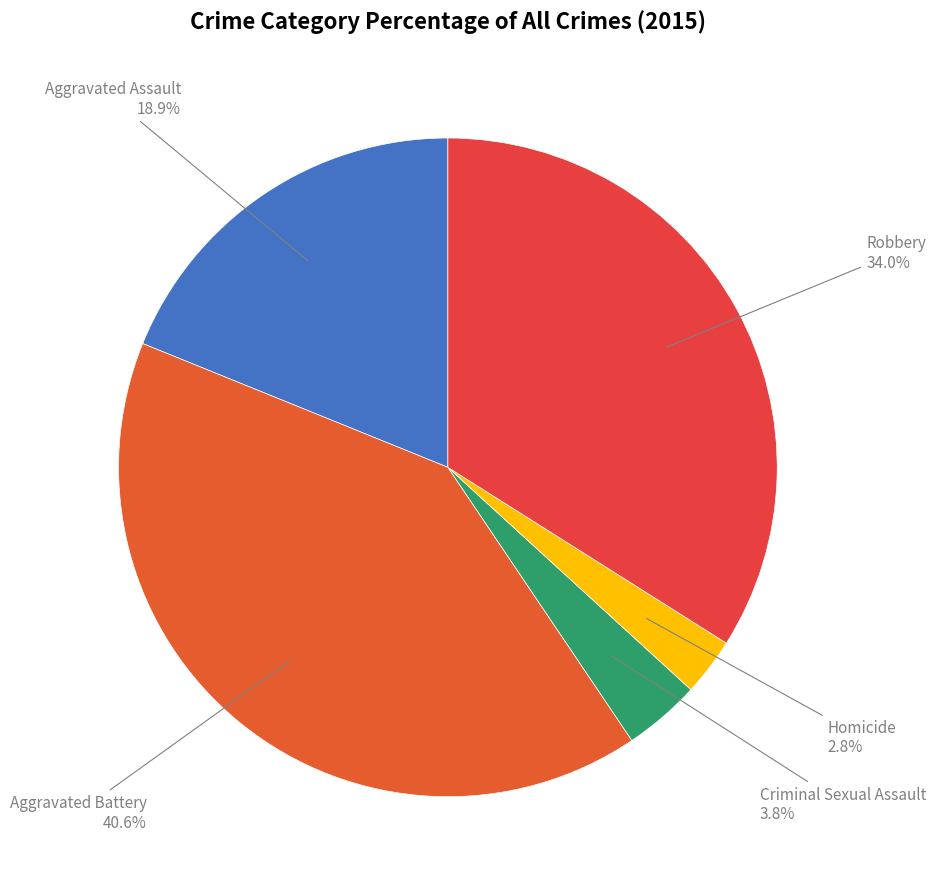

Which category has the biggest portion of the pie?

Aggravated Battery